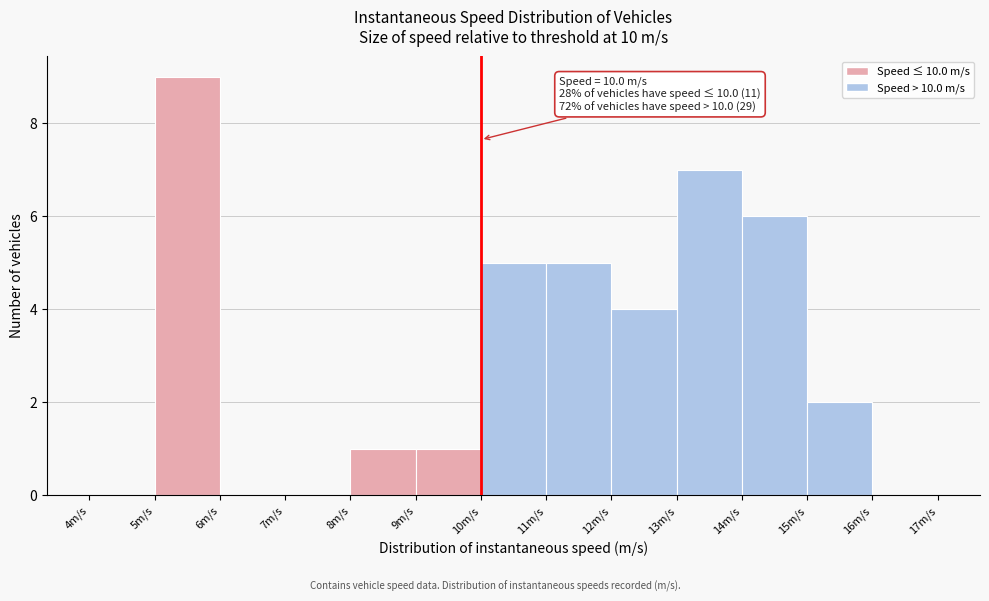

Over which range of the x-axis is the bar tallest?

5 to 6